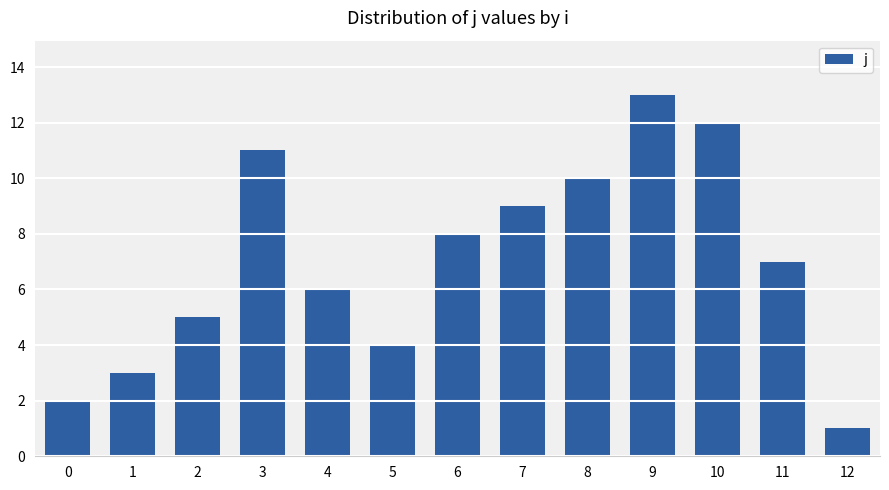

Rank the categories by value from lowest to highest.

12, 0, 1, 5, 2, 4, 11, 6, 7, 8, 3, 10, 9